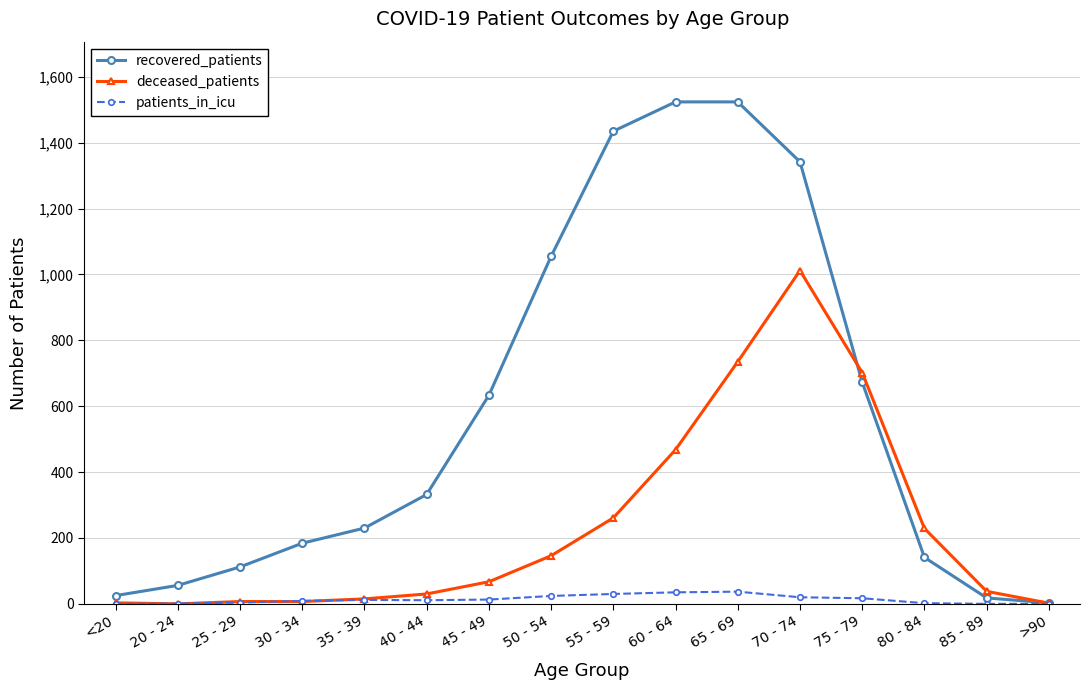

What is the average value of the deceased_patients series?

233